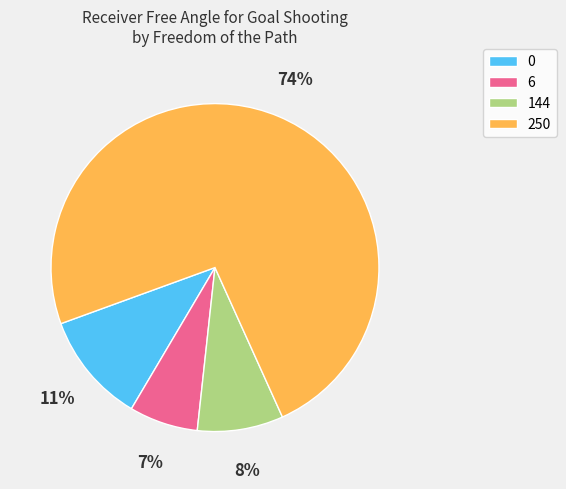

What is the ratio of the value at 0 to the value at 6?

1.6